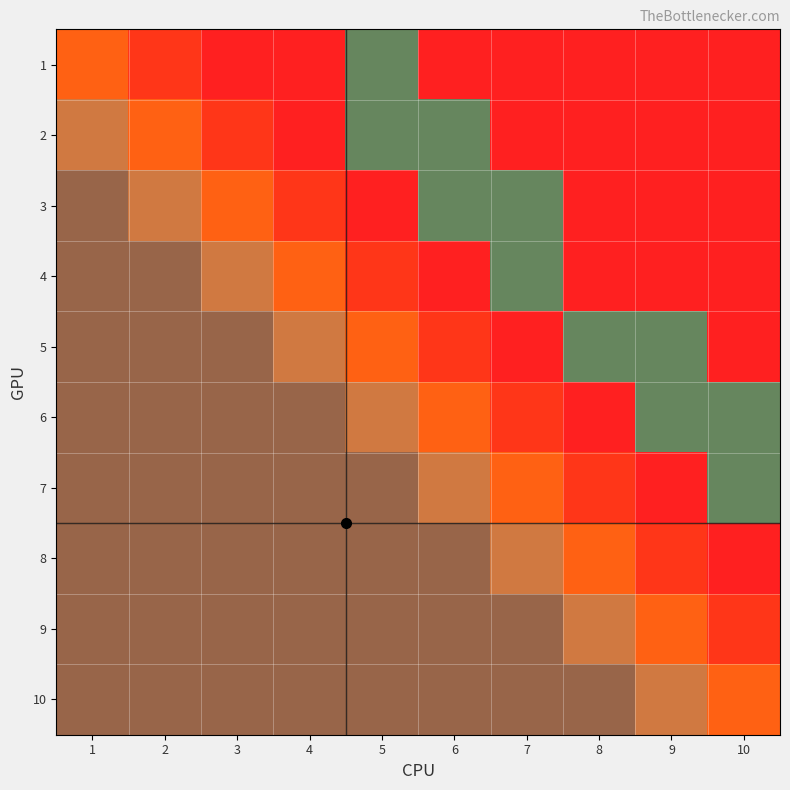

At which category is the sum across all series the highest?

5